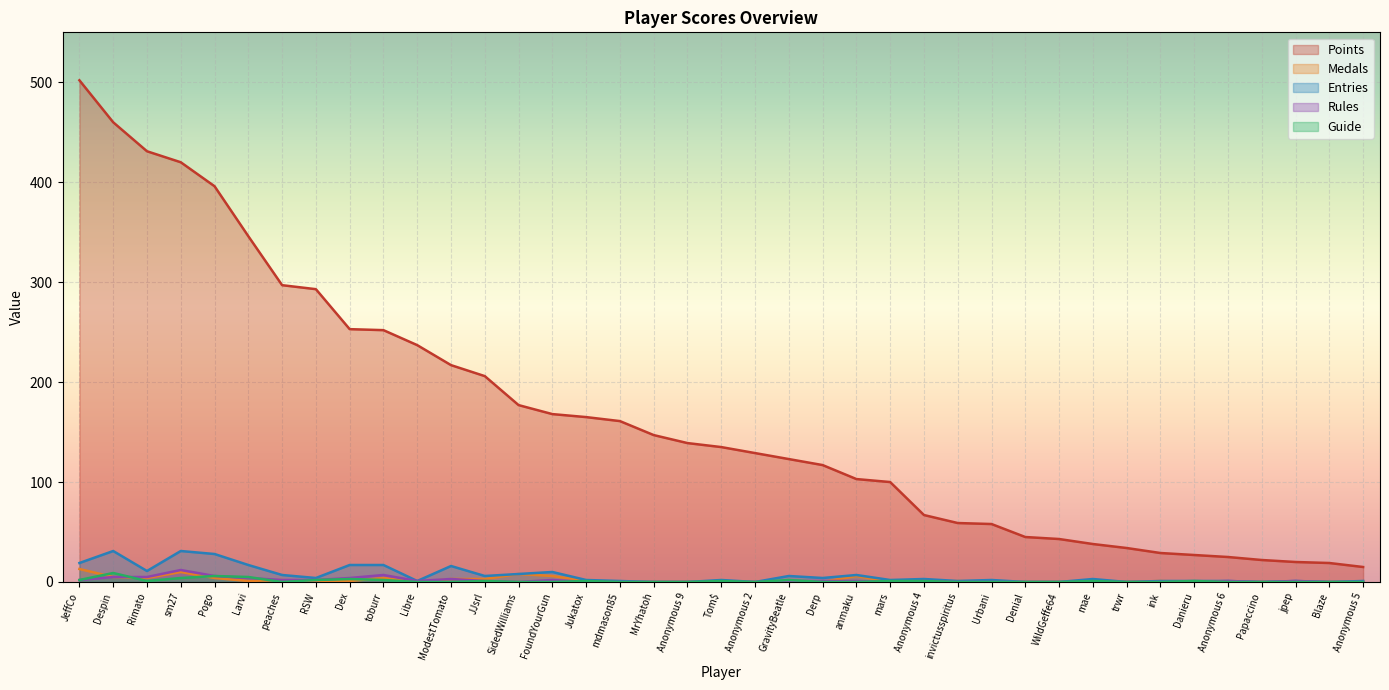

What is the difference between the Medals values at sm27 and Larvi?

9